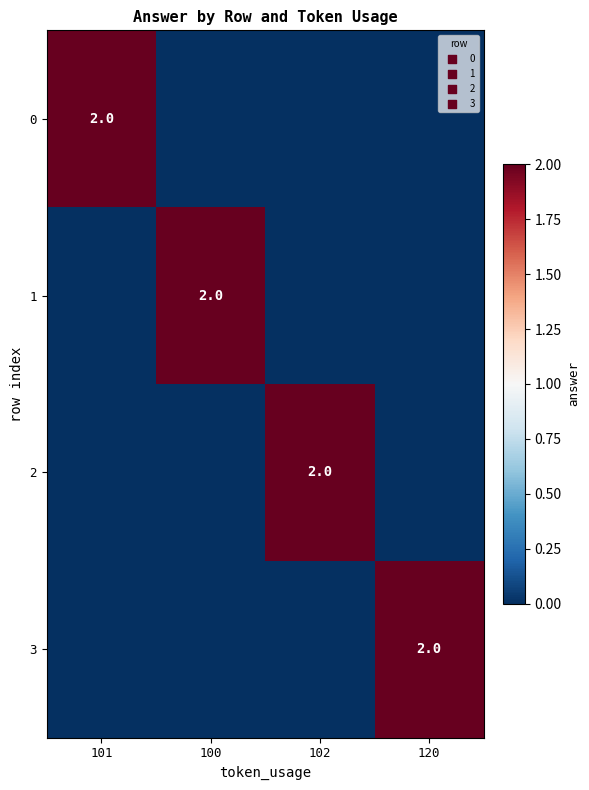

At how many categories does at least one series exceed 1?

4